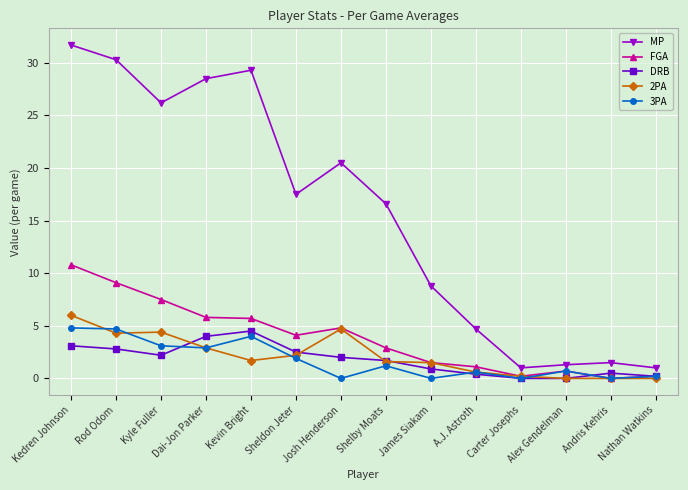

Where do 2PA and 3PA first cross each other?

Kedren Johnson and Rod Odom